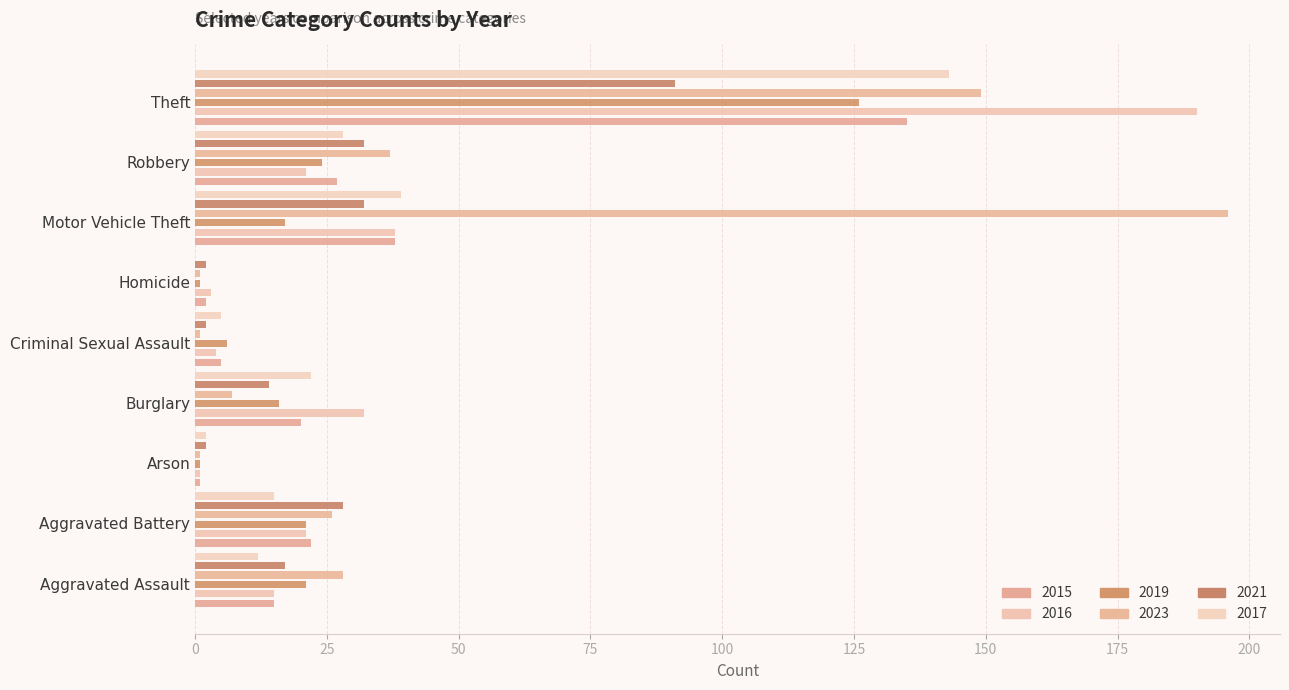

At which category is the sum across all series the highest?

Theft